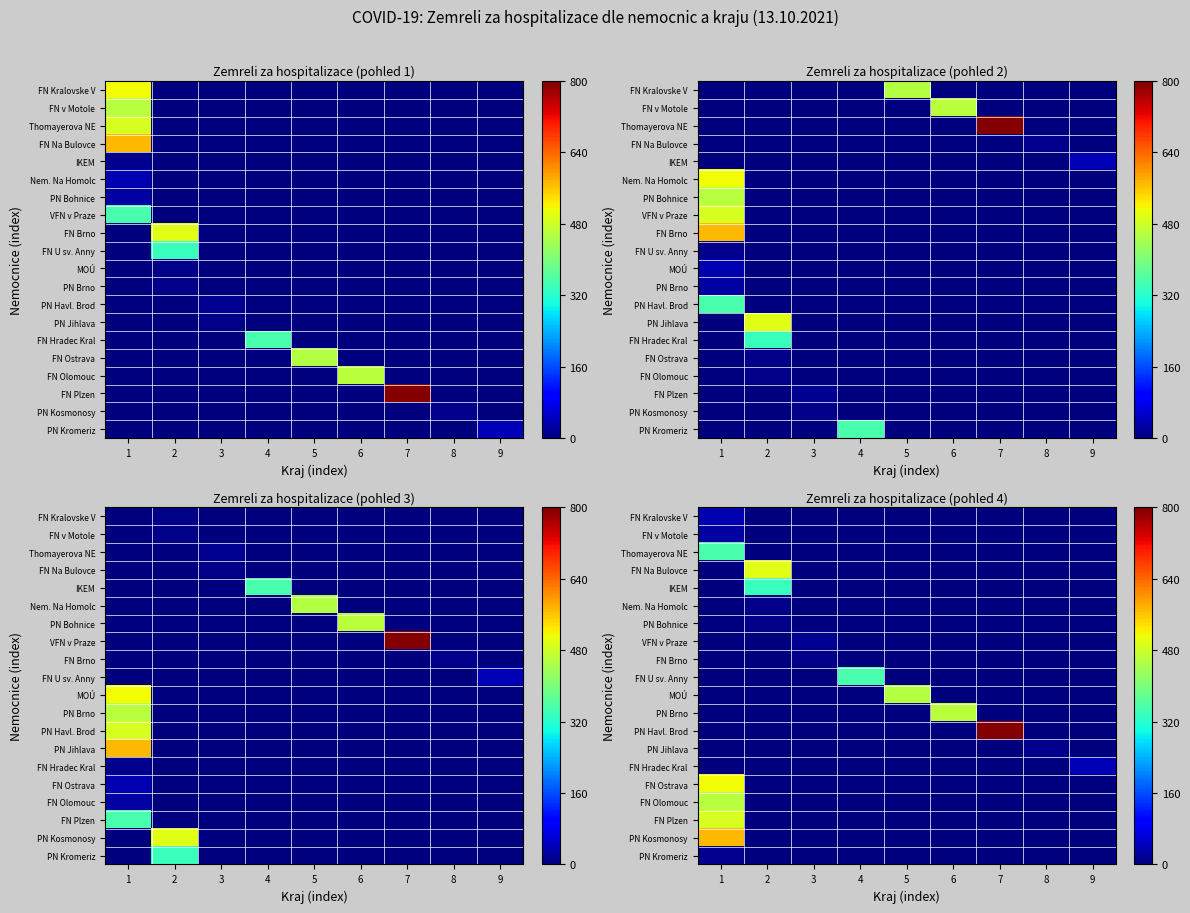

Rank the categories by Nem. Na Homolc value from lowest to highest.

1, 3, 4, 5, 6, 7, 8, 9, 2